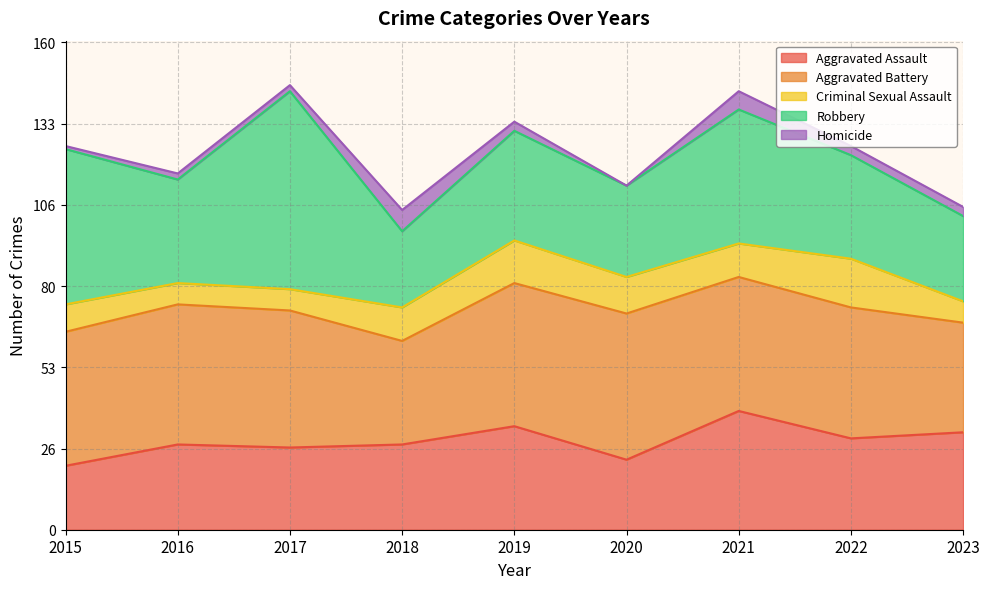

How many categories are shown in the chart?

9